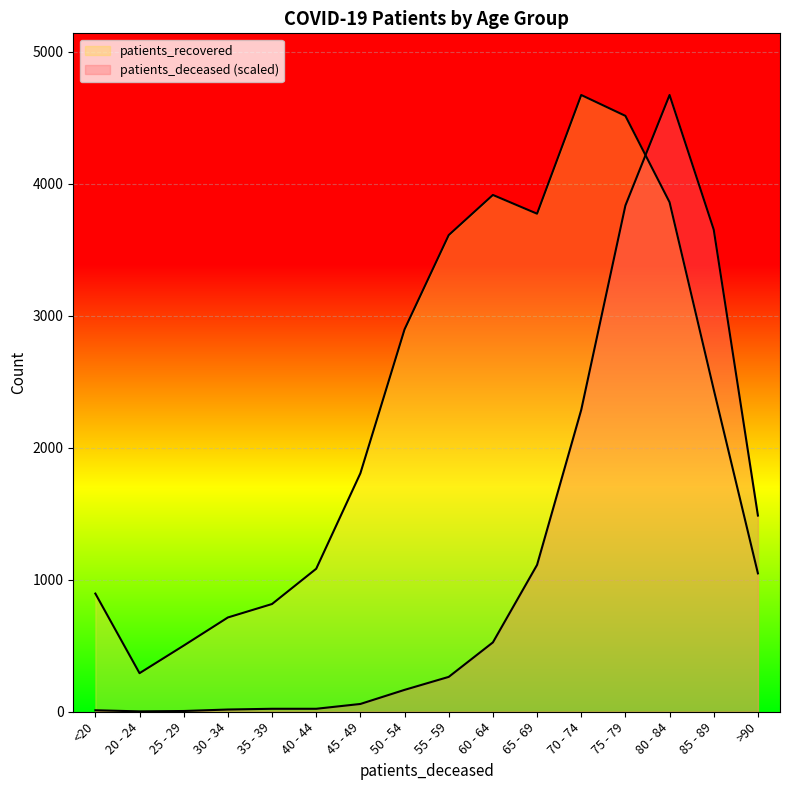

Reading left to right, extract all data points from this chart.

patients_deceased: <20=11.2	20 - 24=2.8	25 - 29=5.6	30 - 34=16.9	35 - 39=22.5	40 - 44=22.5	45 - 49=59.0	50 - 54=165.7	55 - 59=264.0	60 - 64=525.2	65 - 69=1112.3	70 - 74=2286.3	75 - 79=3834.0	80 - 84=4671.0	85 - 89=3651.4	>90=1485.8
patients_recovered: <20=895.0	20 - 24=292.0	25 - 29=501.0	30 - 34=714.0	35 - 39=816.0	40 - 44=1083.0	45 - 49=1806.0	50 - 54=2896.0	55 - 59=3610.0	60 - 64=3914.0	65 - 69=3772.0	70 - 74=4671.0	75 - 79=4513.0	80 - 84=3859.0	85 - 89=2440.0	>90=1048.0